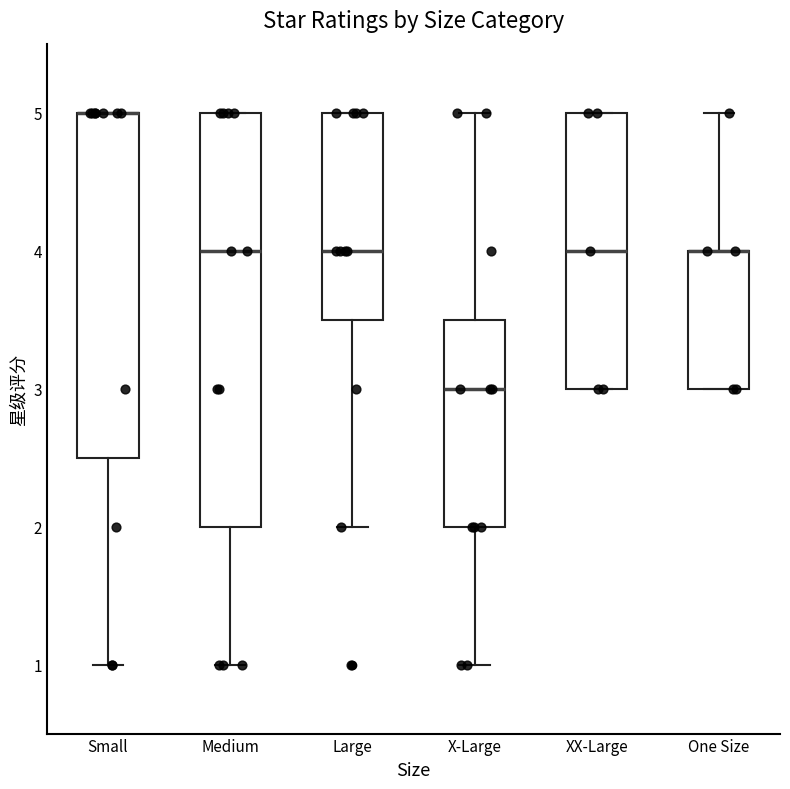

Where does the upper whisker of the box for X-Large end on the y-axis? The values are not printed on the chart, so give them approximately, as read against the axis.

5.0